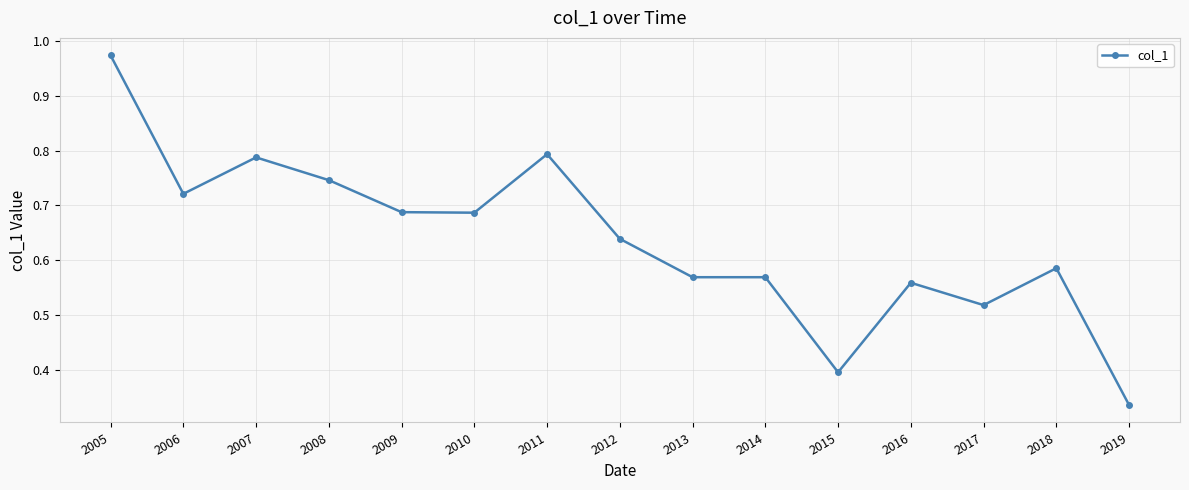

What is the difference between the values at 2017 and 2008?

0.2